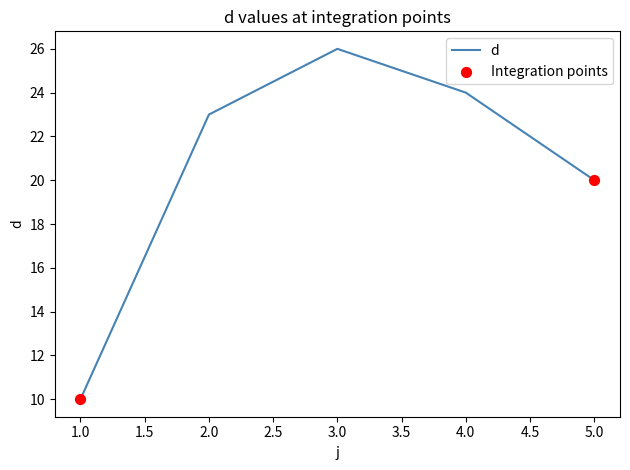

Between 3.0 and 5.0, which is larger?

3.0